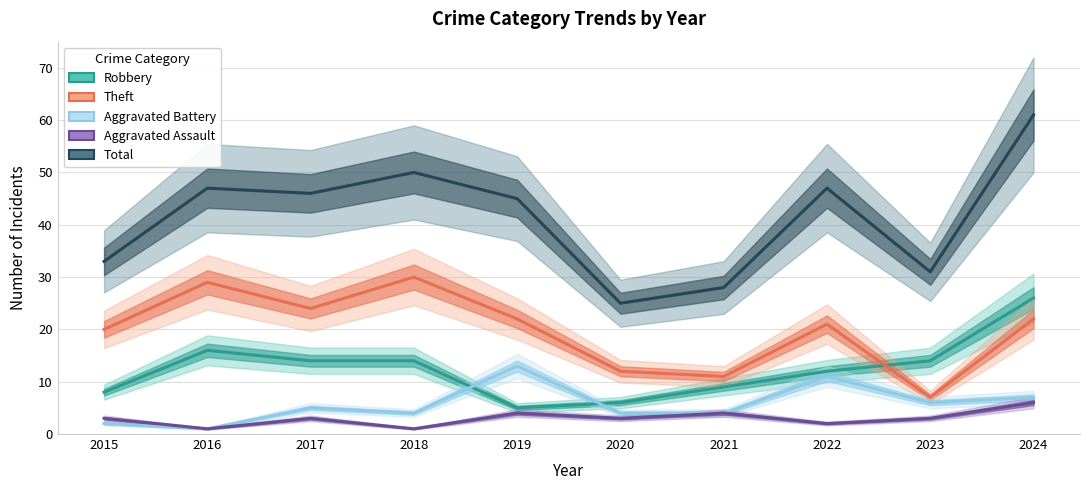

Reading left to right, what are all the values shown in this chart?

Robbery: 2015=8	2016=16	2017=14	2018=14	2019=5	2020=6	2021=9	2022=12	2023=14	2024=26
Theft: 2015=20	2016=29	2017=24	2018=30	2019=22	2020=12	2021=11	2022=21	2023=7	2024=22
Aggravated Battery: 2015=2	2016=1	2017=5	2018=4	2019=13	2020=4	2021=4	2022=11	2023=6	2024=7
Aggravated Assault: 2015=3	2016=1	2017=3	2018=1	2019=4	2020=3	2021=4	2022=2	2023=3	2024=6
Total: 2015=33	2016=47	2017=46	2018=50	2019=45	2020=25	2021=28	2022=47	2023=31	2024=61